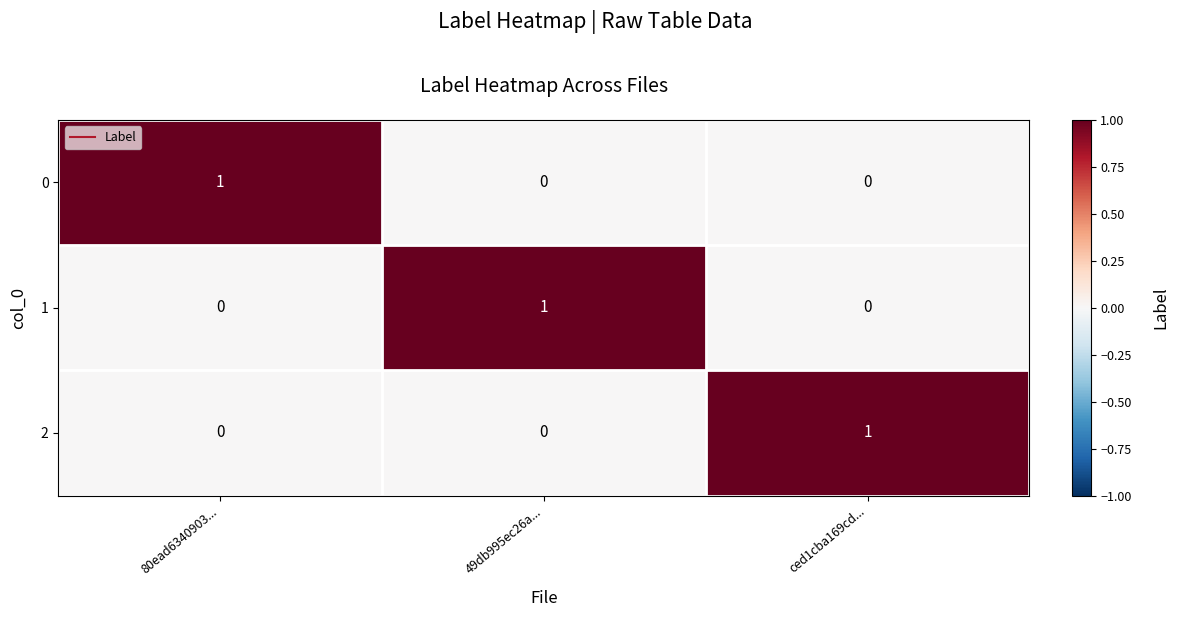

Reading left to right, list all the values displayed in this chart.

0: 1	0	0
1: 0	1	0
2: 0	0	1